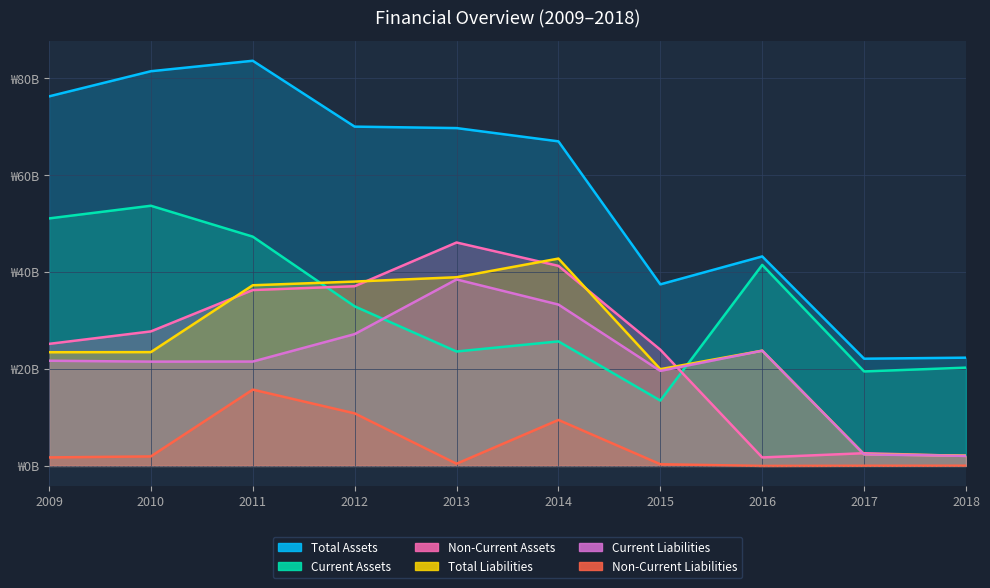

What is the sum of the Non-Current Liabilities values at 2013 and 2017?

0.5